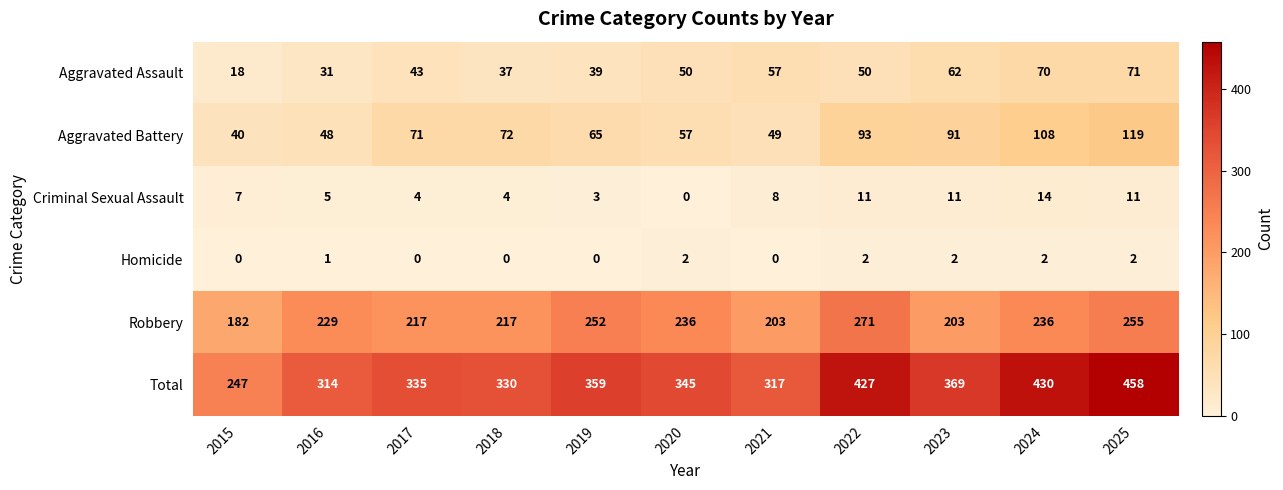

The Total series shows 555 at 2018. True or false?

False